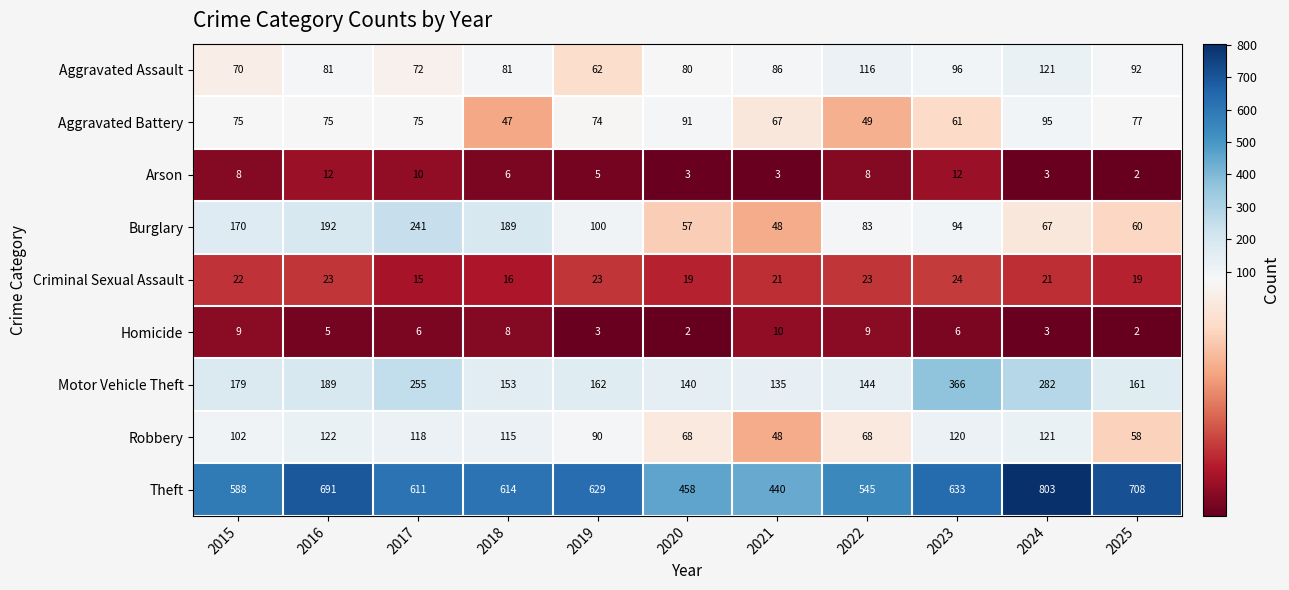

What is the highest value of the Motor Vehicle Theft series?

366